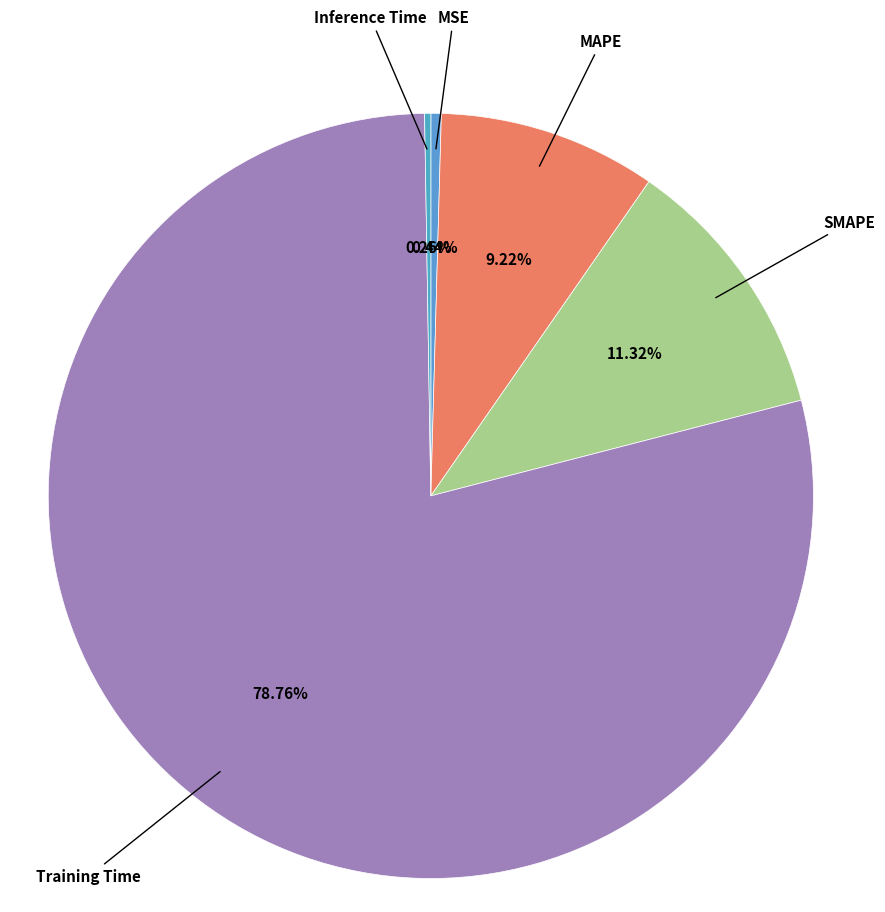

Is there any slice that represents more than half of the pie?

Yes